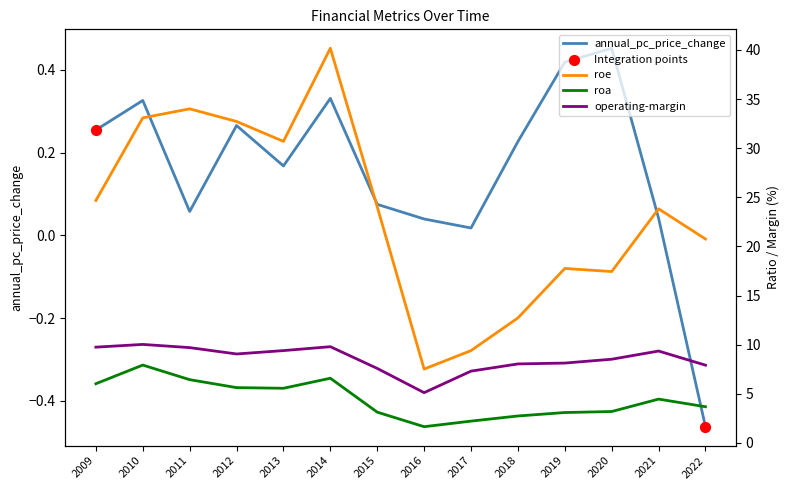

Which series contains the highest Y value?

roe